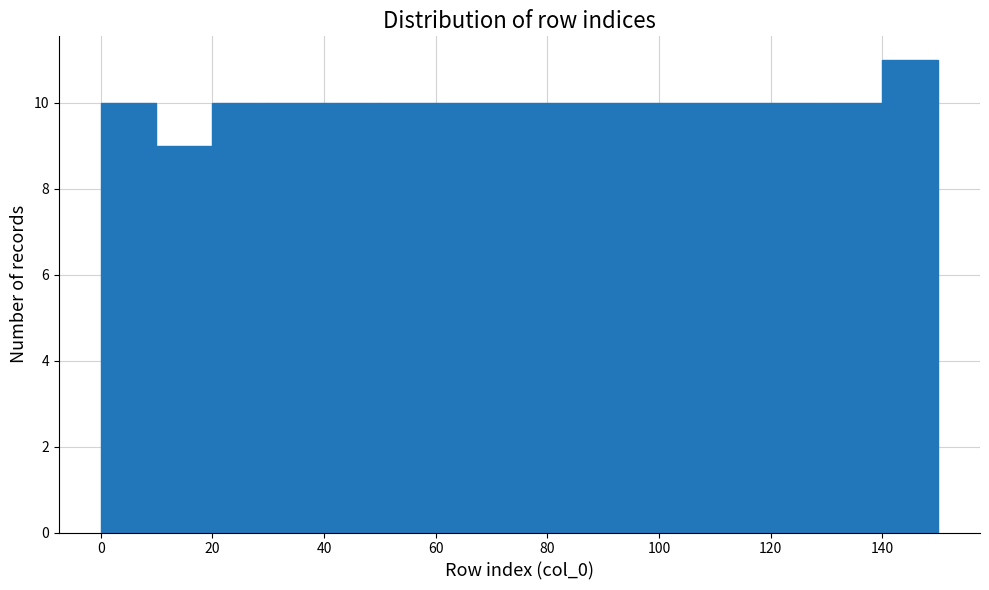

How tall is the bar that spans 90 to 100 on the x-axis? The values are not printed on the chart, so give them approximately, as read against the axis.

10